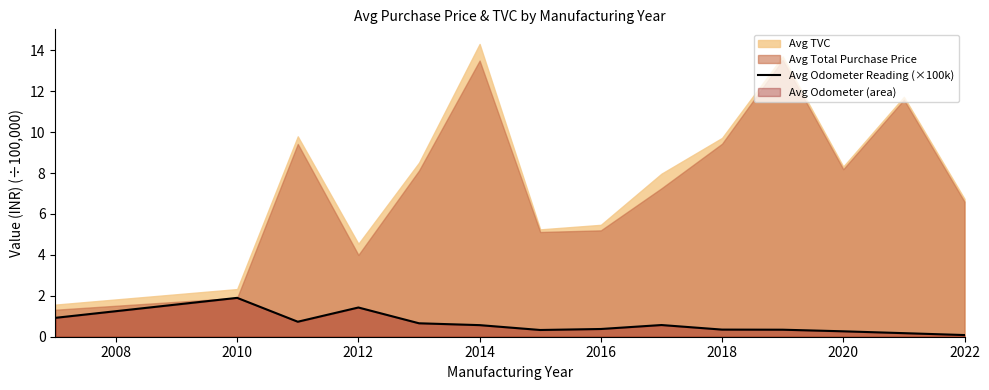

At which label does Avg Odometer Reading (×100k) reach its peak?

2010